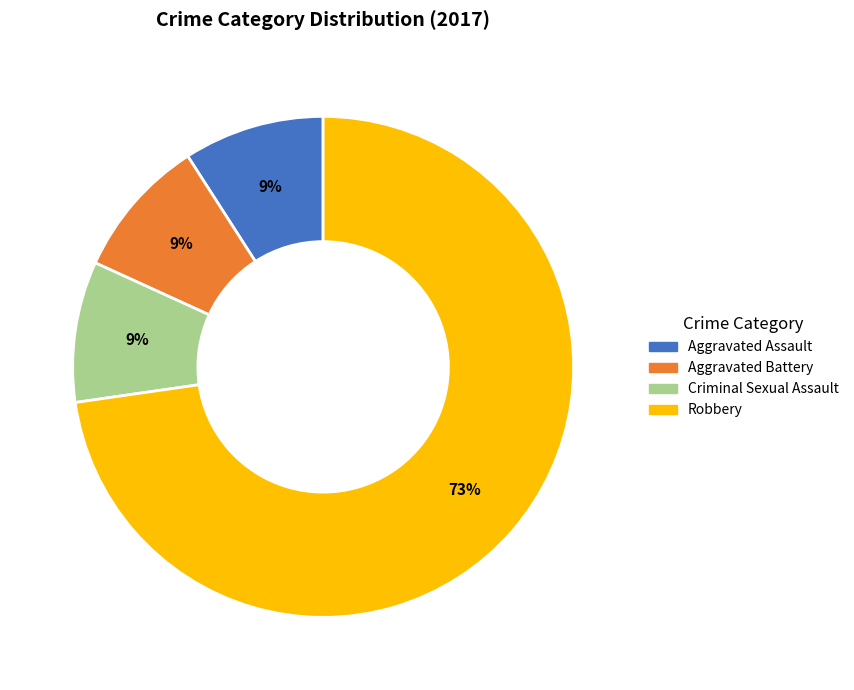

Does any single category account for the majority?

Yes